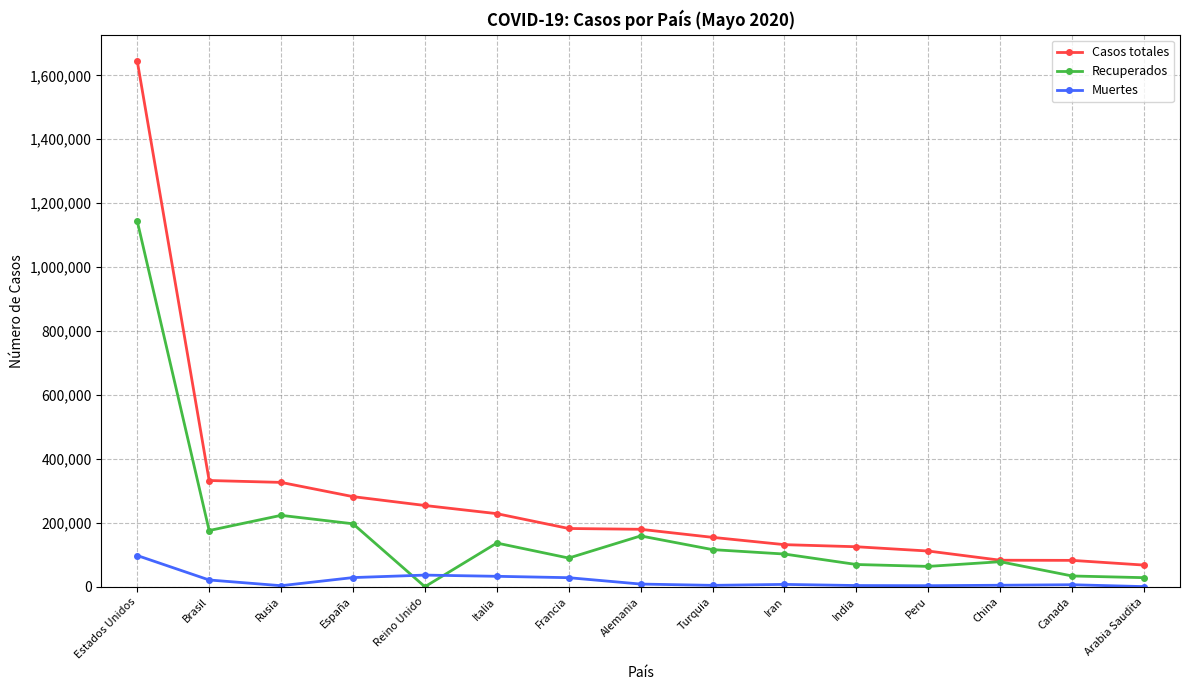

Where is Recuperados nearest to the value 572123?

Rusia